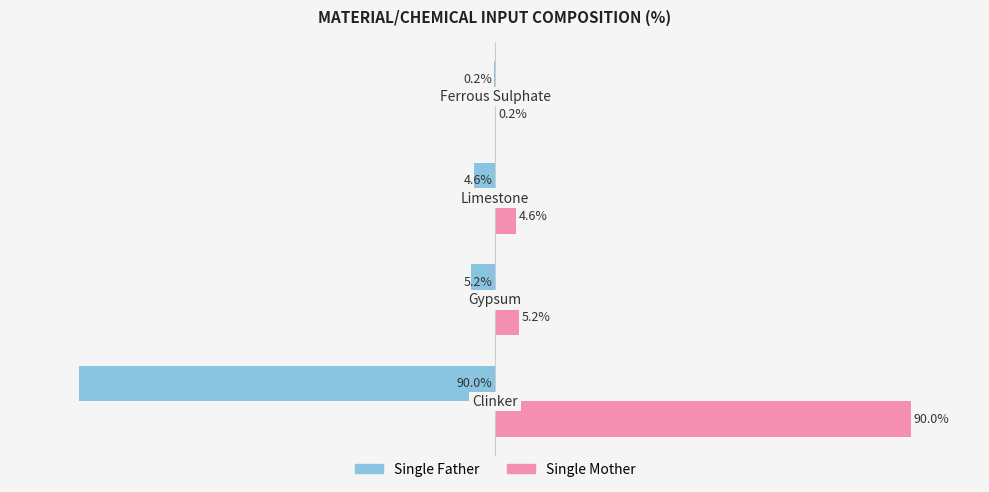

Which series has the largest total across all categories?

Single Mother